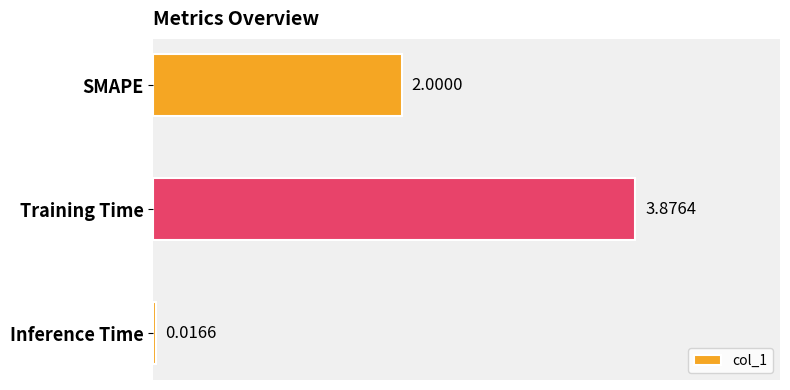

Rank the categories by value from lowest to highest.

Inference Time, SMAPE, Training Time